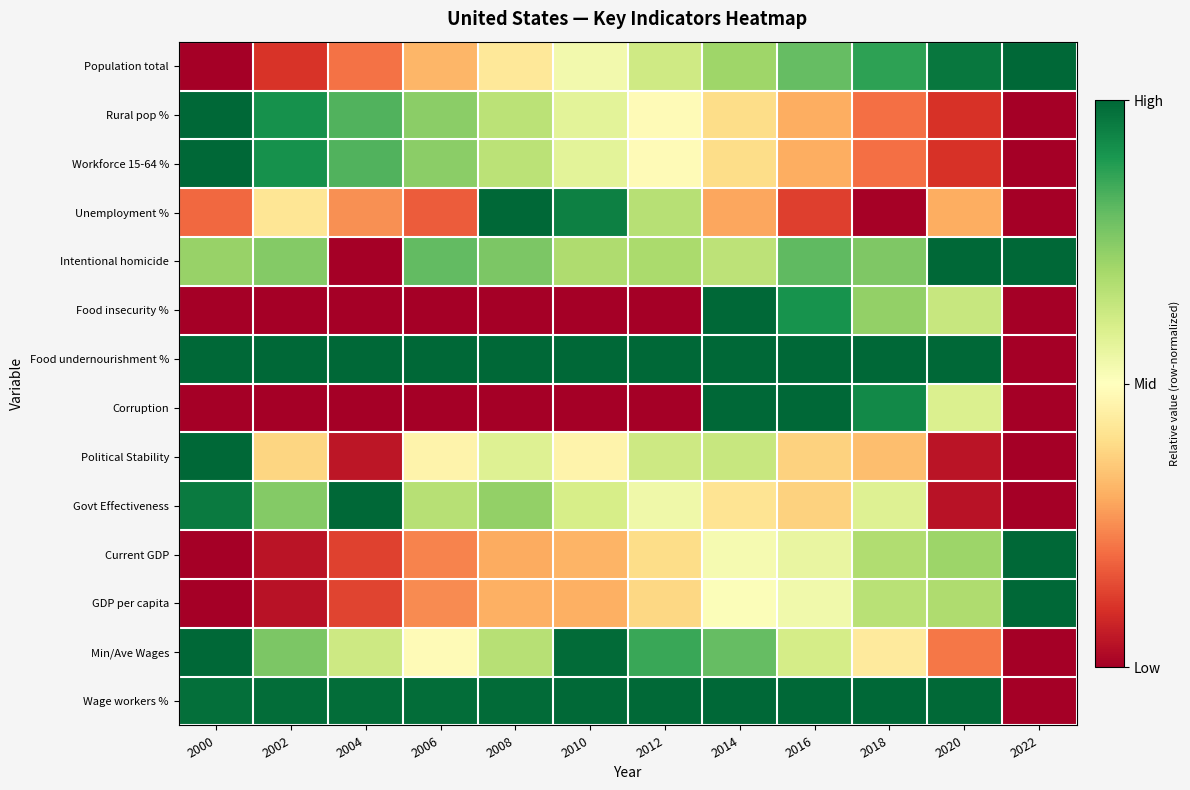

Rank the series by their maximum value, from highest to lowest.

Population total, Rural pop %, Workforce 15-64 %, Unemployment %, Intentional homicide, Food insecurity %, Food undernourishment %, Corruption, Political Stability, Govt Effectiveness, Current GDP, GDP per capita, Min/Ave Wages, Wage workers %